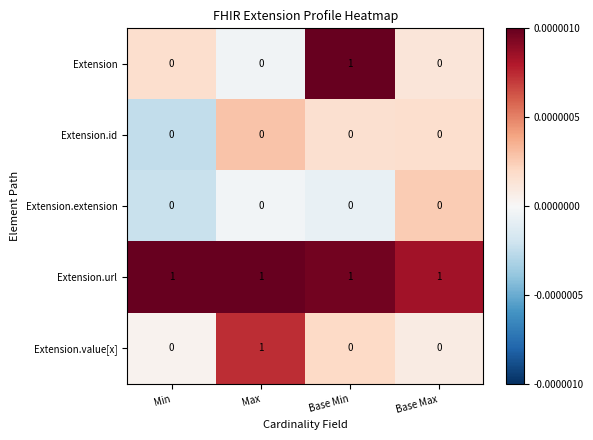

Which series has the largest total across all categories?

Extension.url